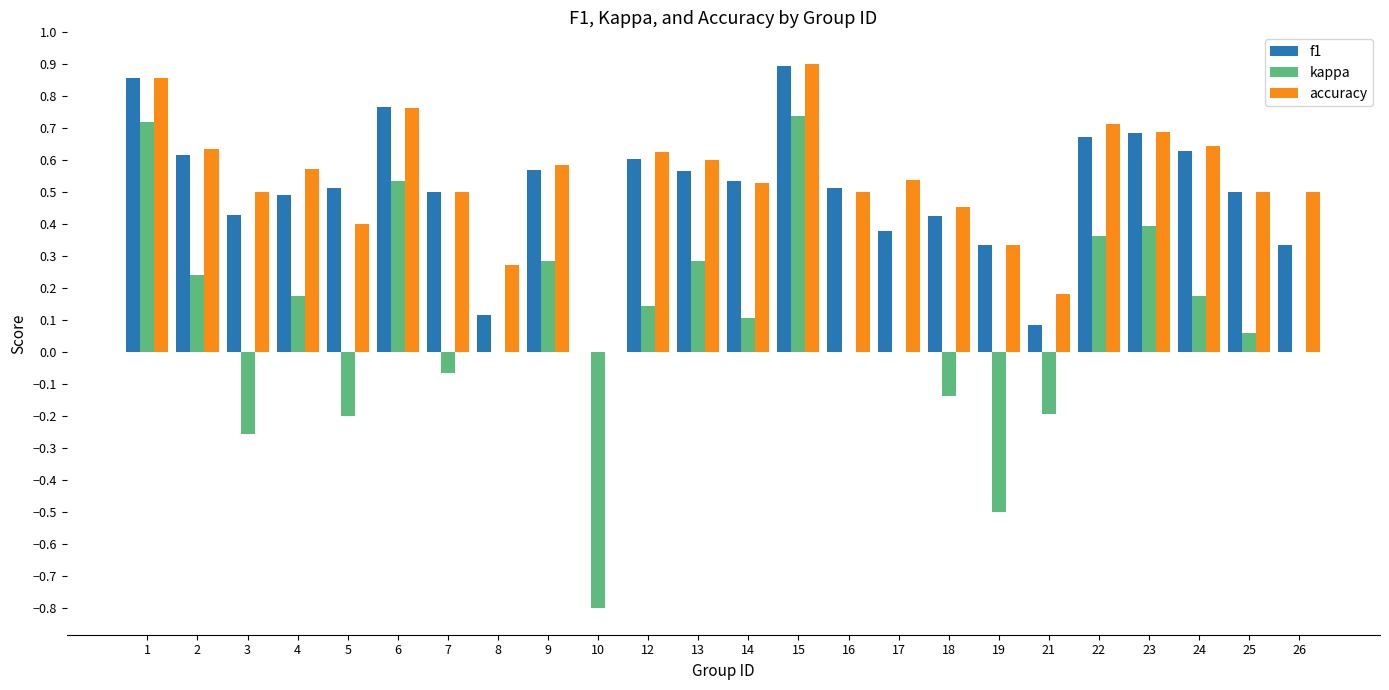

Is it true that kappa equals 0.6 at 23?

False